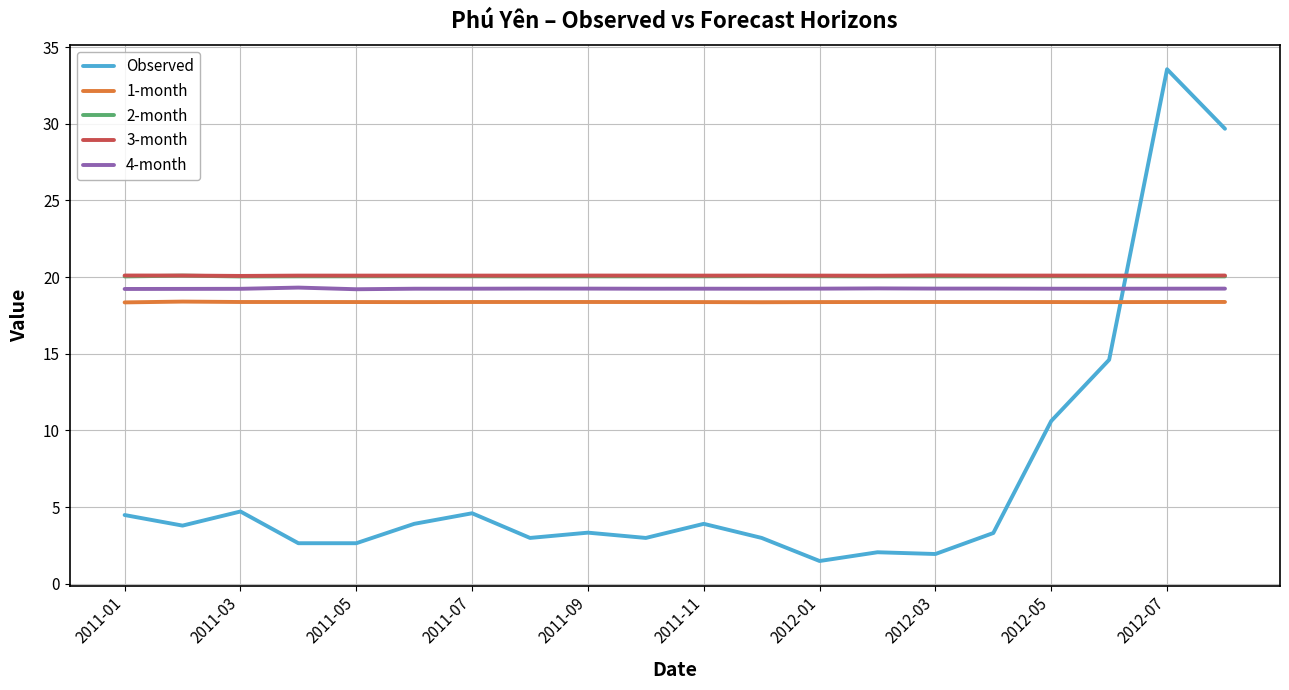

What is the maximum value shown in the chart?

33.6